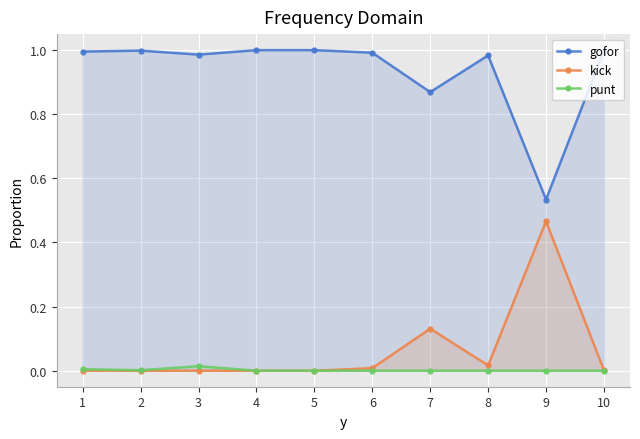

Between 5 and 7, which is larger?

5